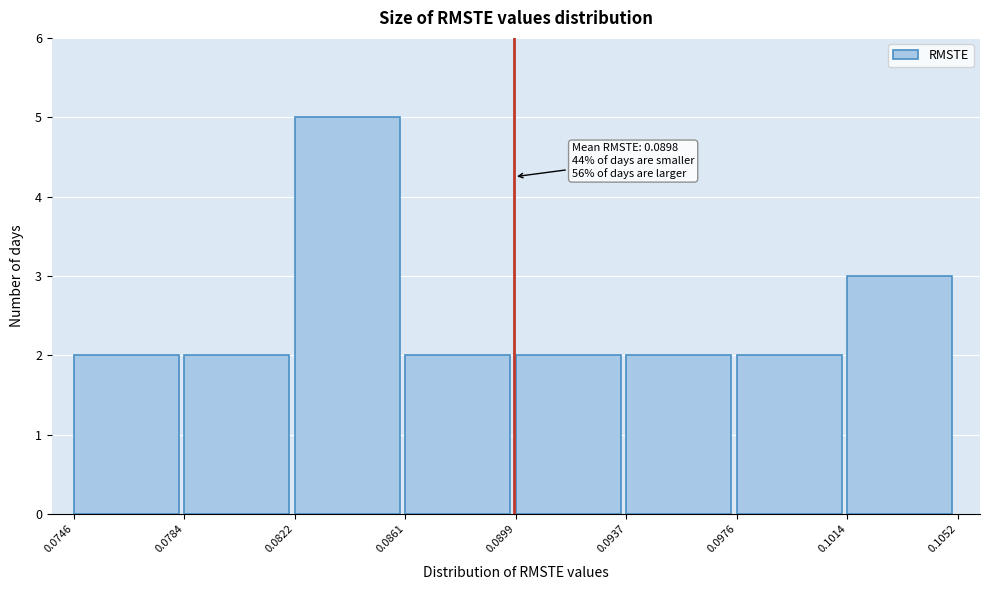

Which range on the x-axis has the tallest bar?

0.0822 to 0.0861